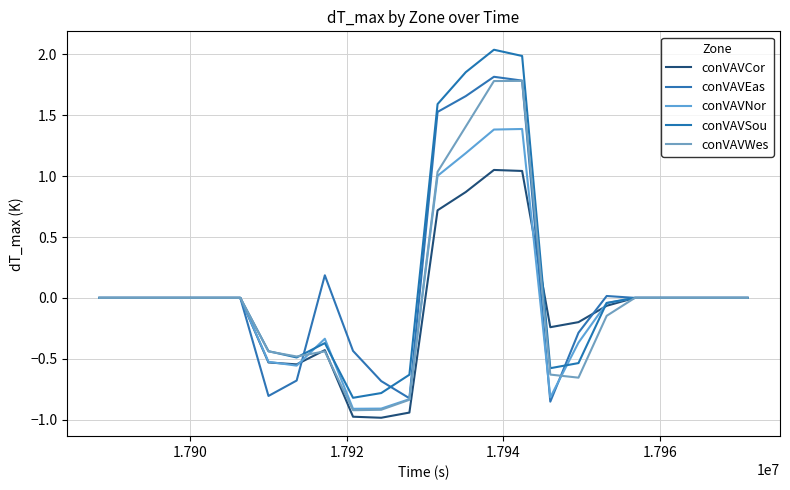

Does the chart have visible grid lines?

Yes